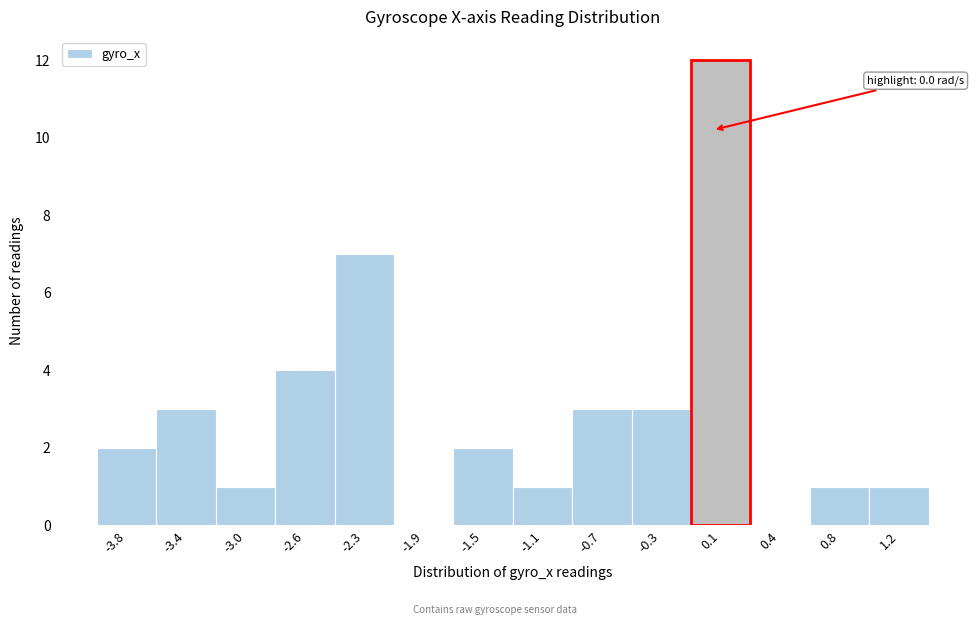

Over which range of the x-axis is the bar tallest?

-0.15 to 0.25